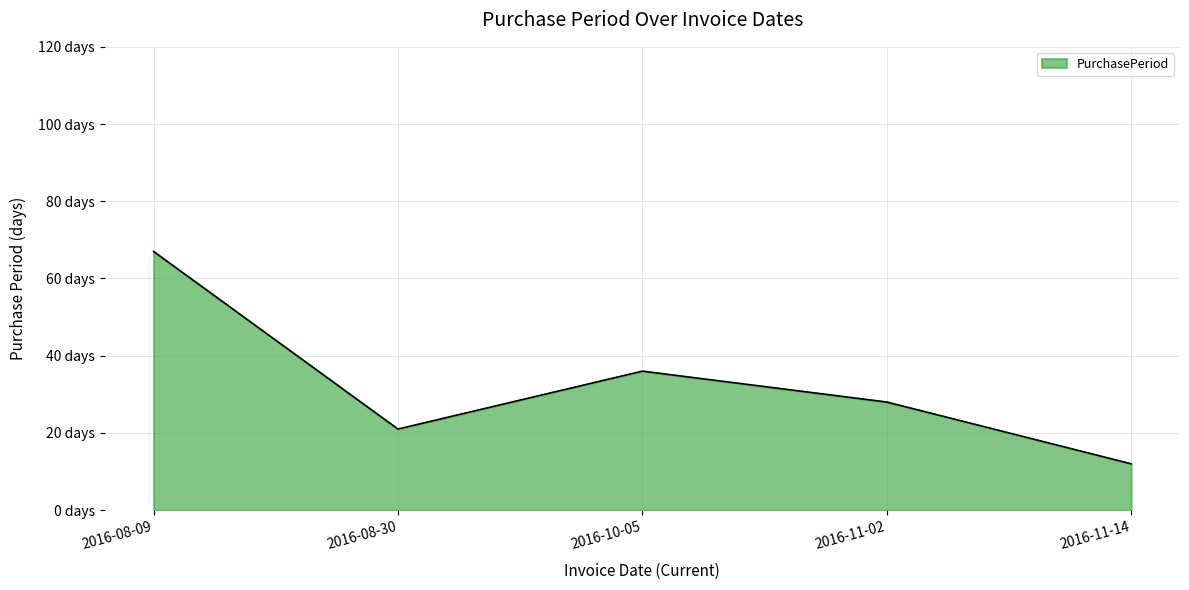

What is the greatest value displayed?

67